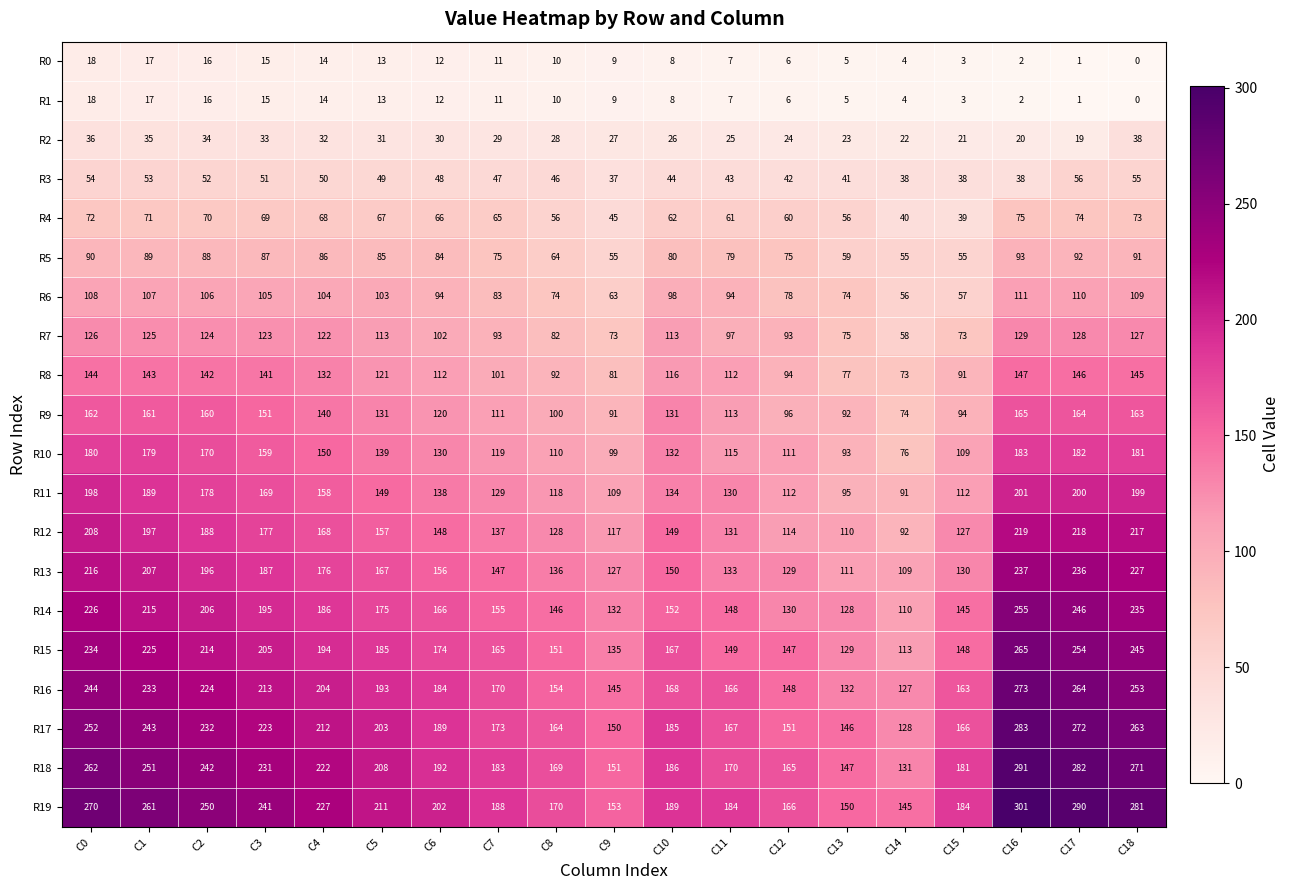

The value of R17 at C18 is 97. True or false?

False